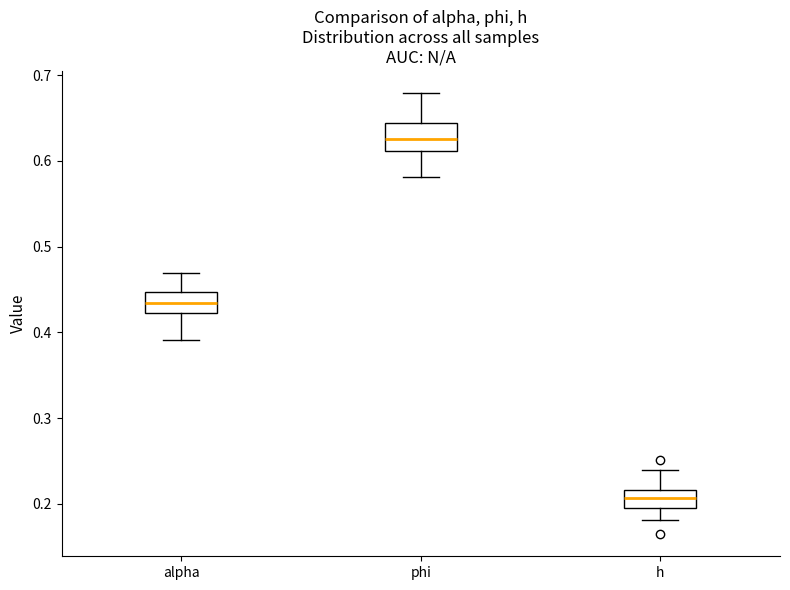

Where does the median line of the box for h sit on the y-axis? The values are not printed on the chart, so give them approximately, as read against the axis.

0.21